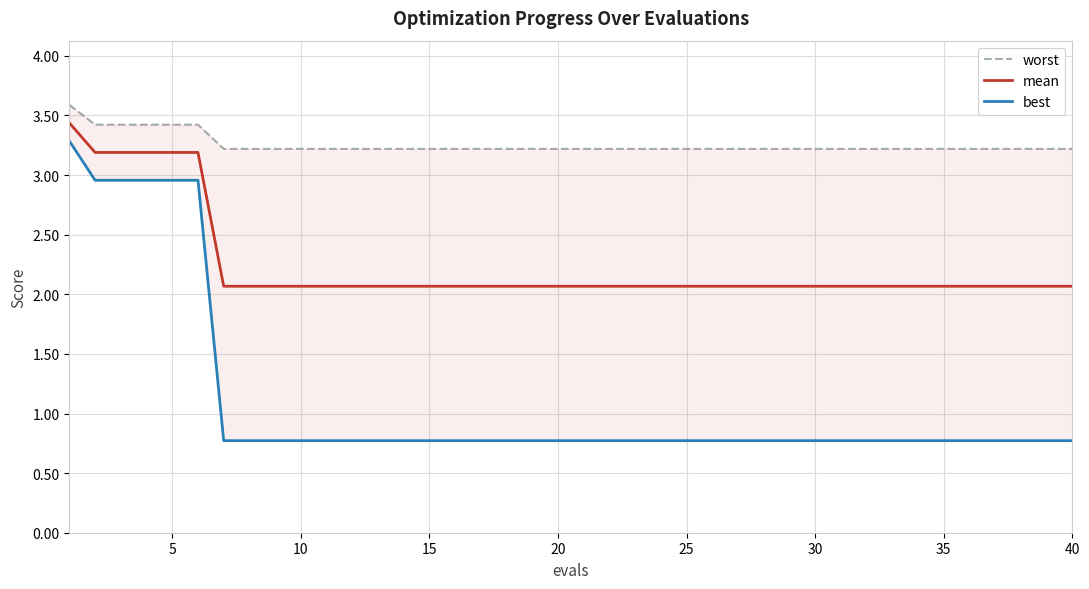

True or false: best and worst cross at least once.

False